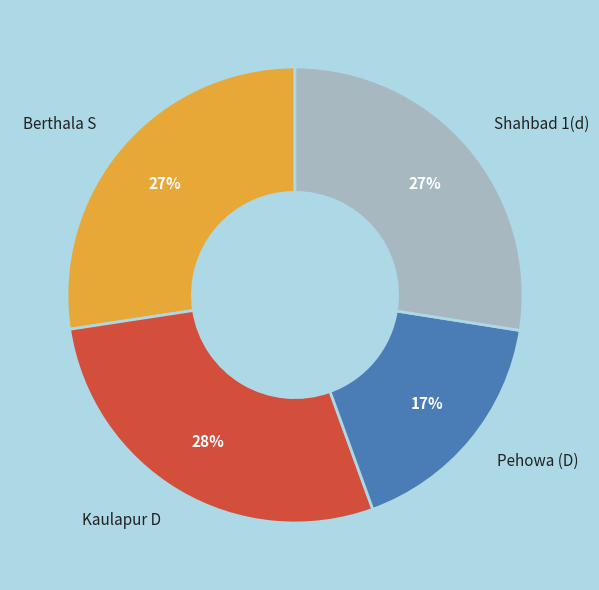

Does Kaulapur D represent more than half of the total?

No